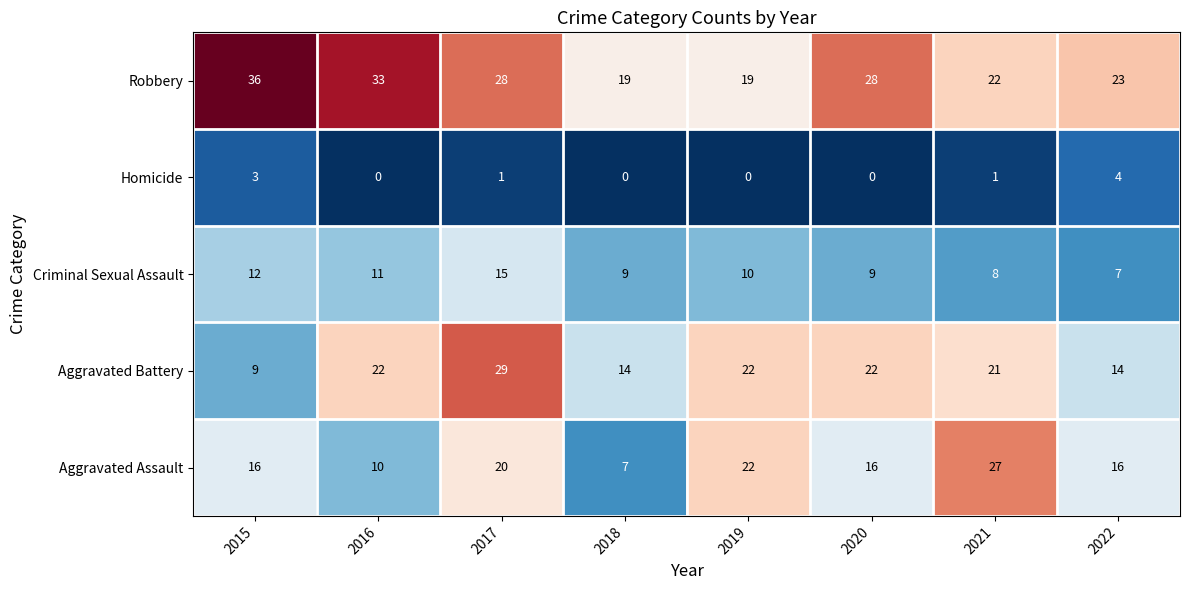

Rank the series by their maximum value, from lowest to highest.

Homicide, Criminal Sexual Assault, Aggravated Assault, Aggravated Battery, Robbery